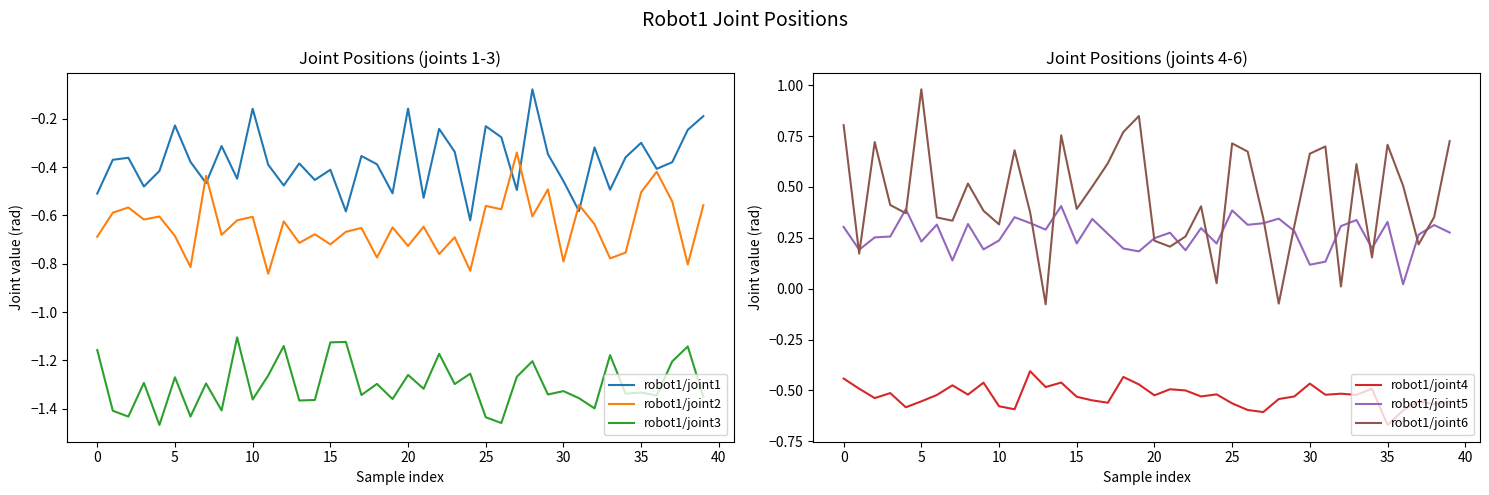

True or false: robot1/joint3 and robot1/joint2 cross at least once.

False